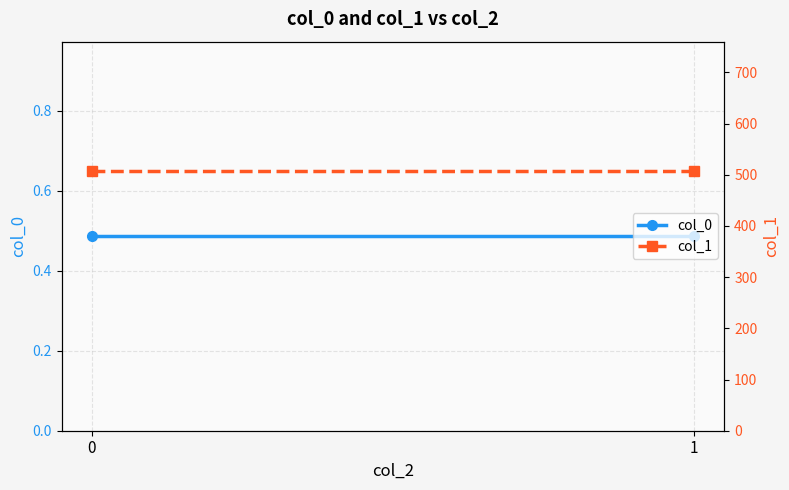

What is the spread (max minus min) of values at 1?

506.1